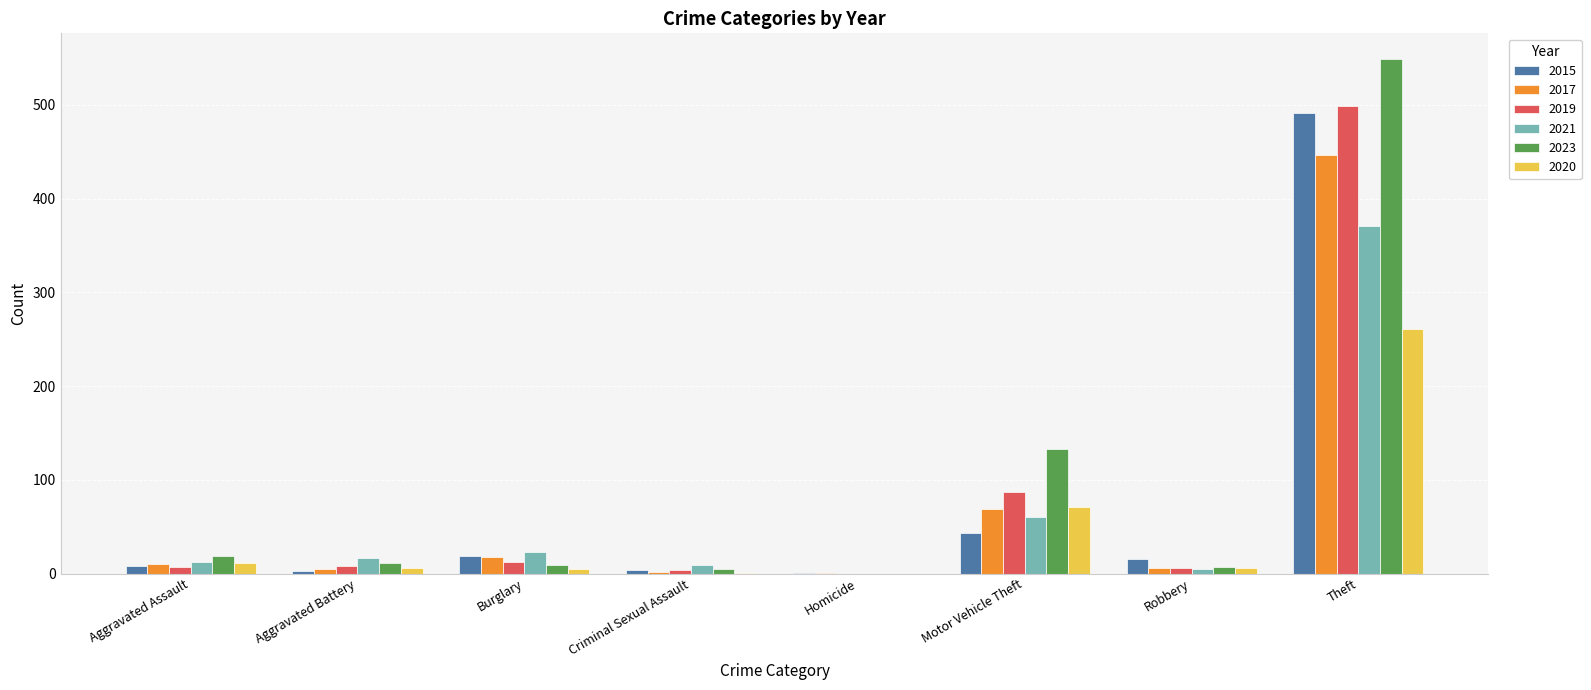

What is the highest value of the 2020 series?

261